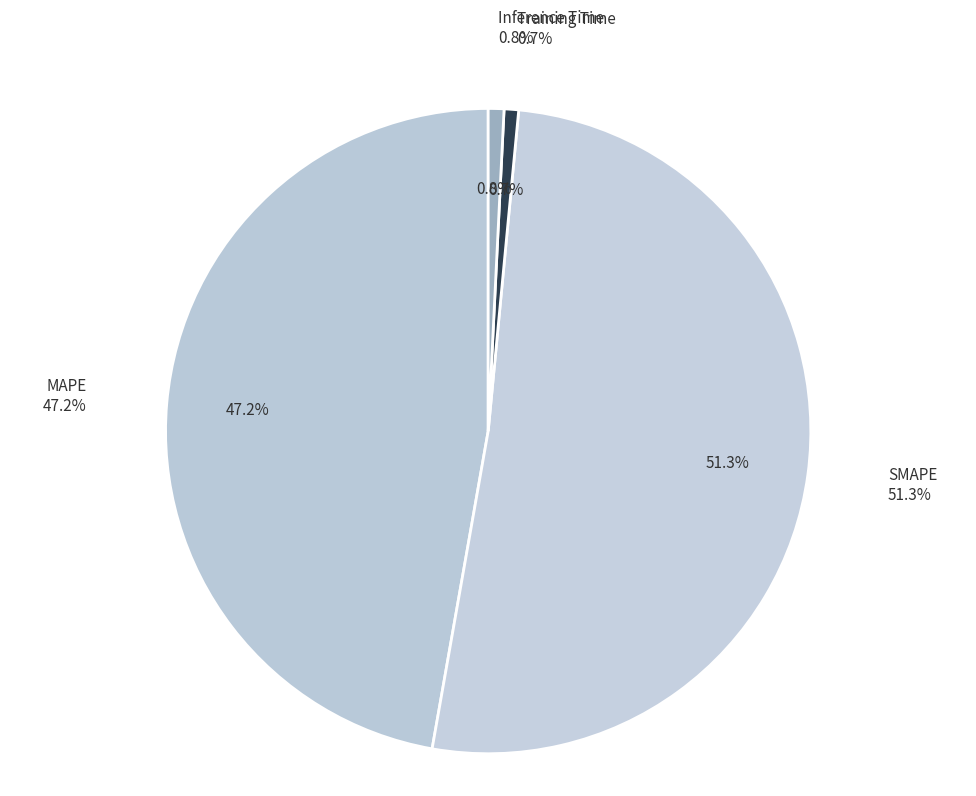

The SMAPE slice represents 51% of the pie. True or false?

True